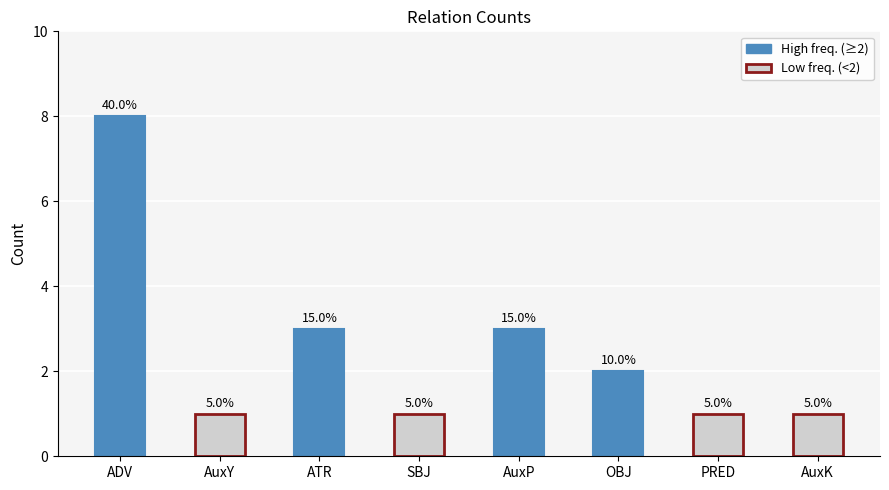

Which has a higher value, ATR or AuxK?

ATR